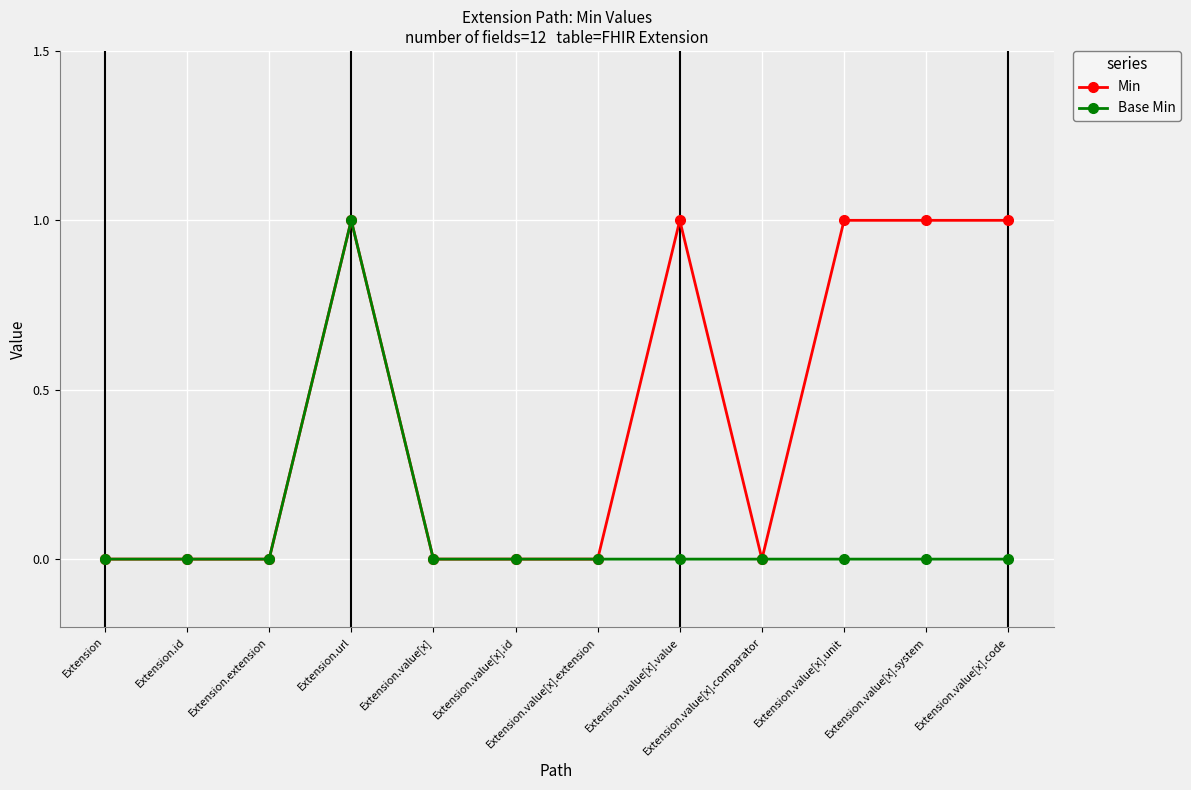

Is the value of Base Min at Extension.value[x].id greater than the value of Min at Extension.url?

No